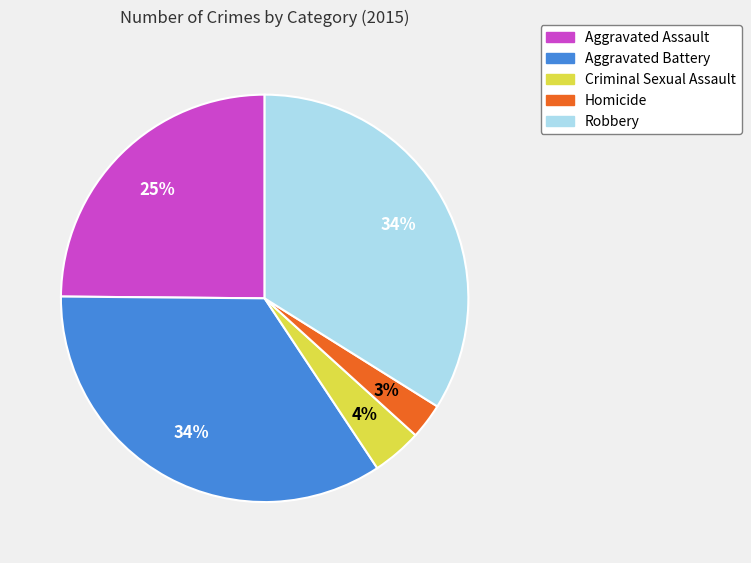

Which has a higher value, Robbery or Criminal Sexual Assault?

Robbery